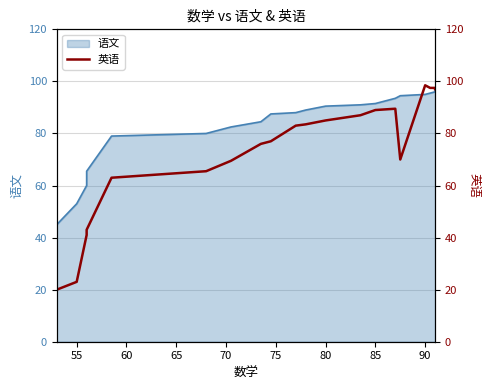

What is the difference between the second highest and minimum values?

77.5